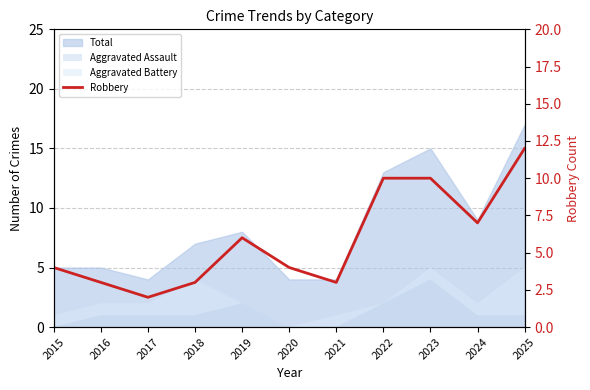

Which has a higher value, 2025 or 2024?

2025